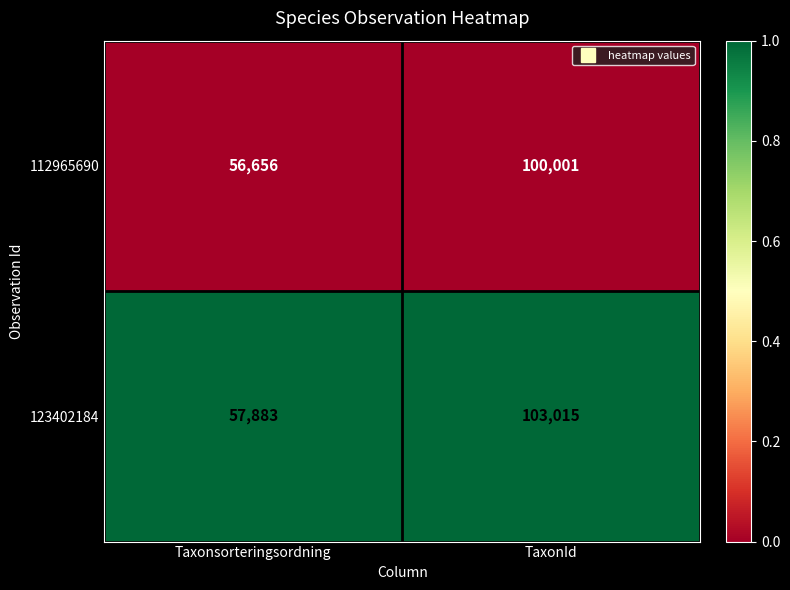

At which category does the chart reach its minimum across all series?

Taxonsorteringsordning